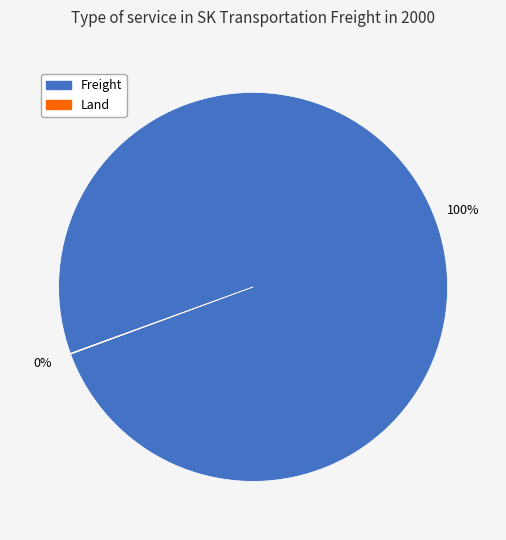

Does Freight account for over 50% of the chart?

Yes